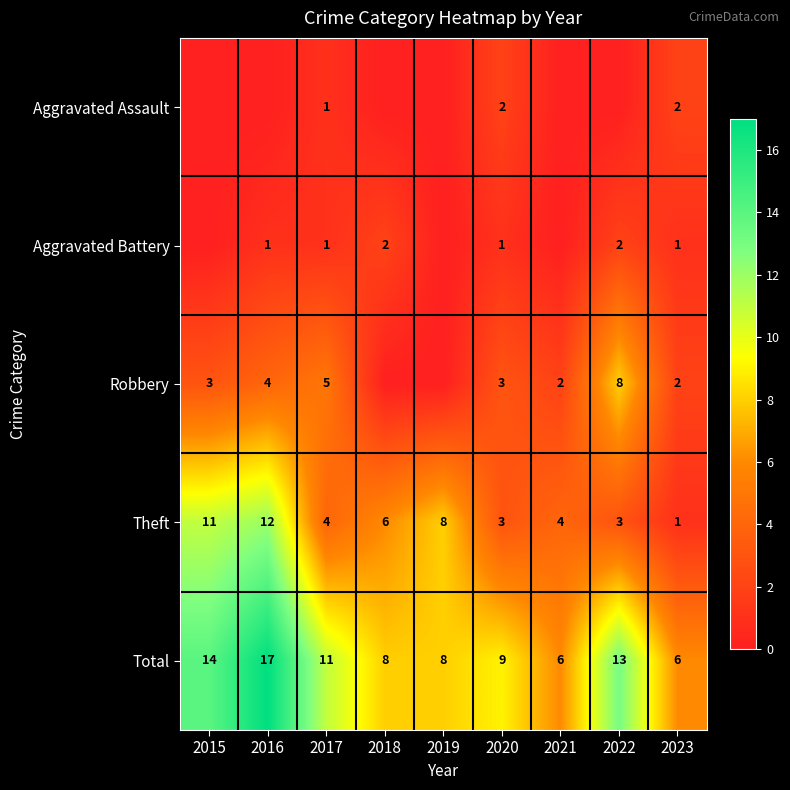

True or false: Theft has a value of 8 at 2019.

True